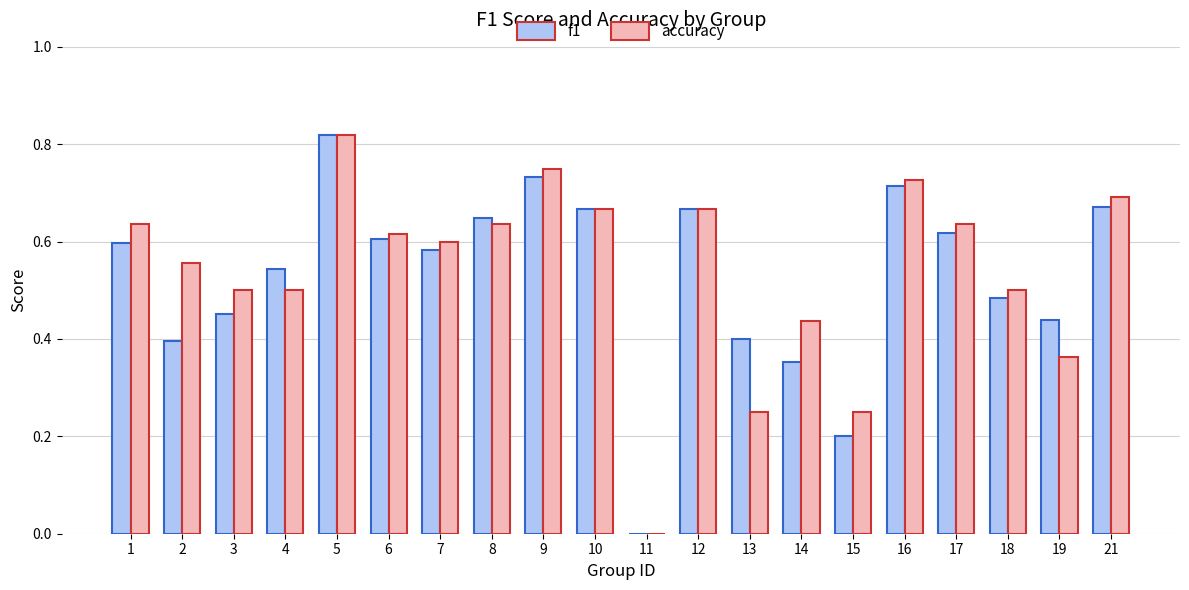

At which category does the chart reach its peak across all series?

5